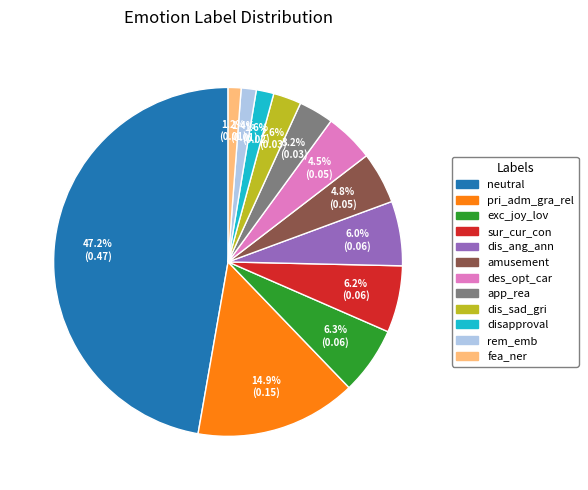

Is it true that disapproval is 2% of the pie?

True